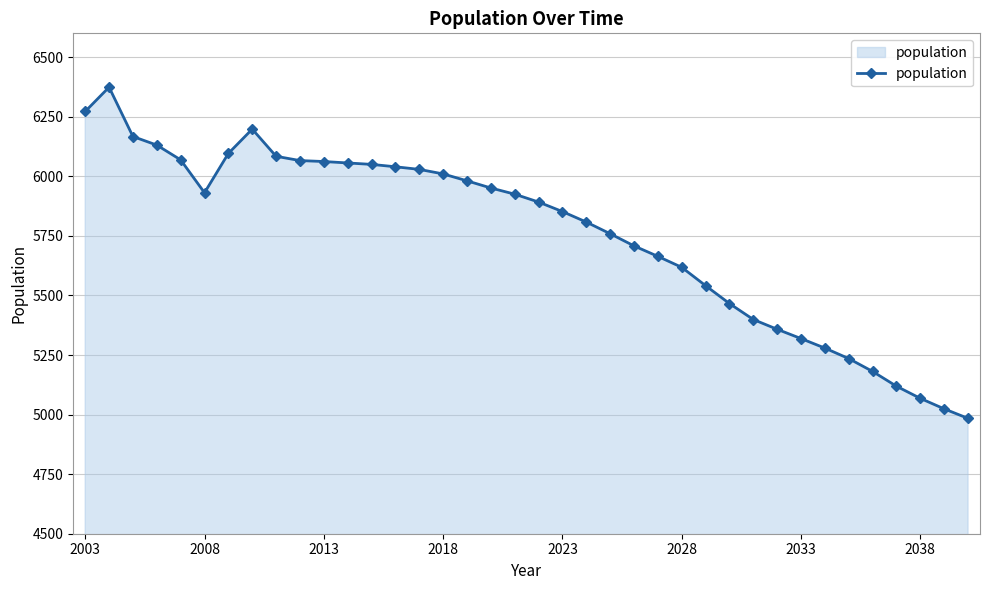

True or false: there are more than 0 points higher than both neighbors.

True